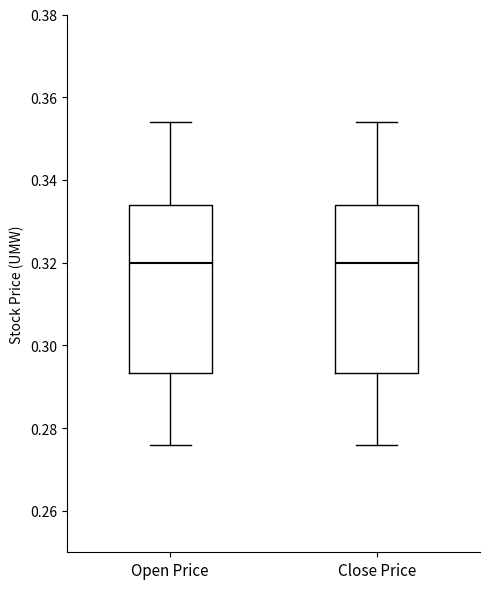

Reading left to right, transcribe this box plot: for each box, give where its median line is, the range the box spans, and where its two whiskers end, as read against the y-axis. The values are not printed on the chart, so give them approximately, as read against the axis.

Open Price: median 0.320, box 0.294 to 0.334, whiskers 0.276 to 0.354
Close Price: median 0.320, box 0.294 to 0.334, whiskers 0.276 to 0.354